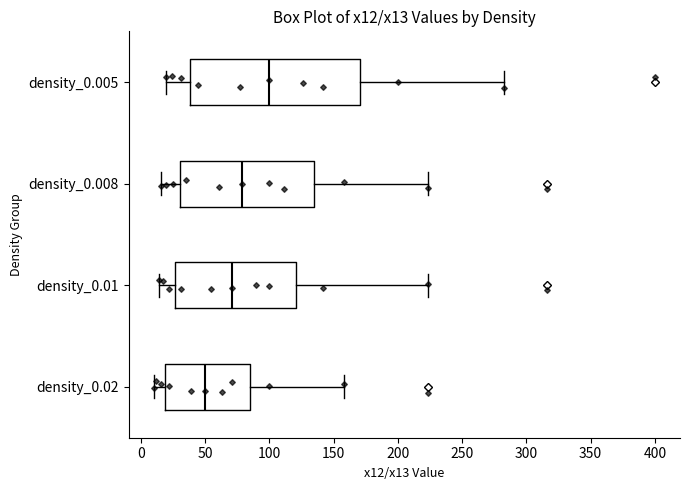

Reading bottom to top, transcribe this box plot: for each box, give where its median line is, the range the box spans, and where its two whiskers end, as read against the x-axis. The values are not printed on the chart, so give them approximately, as read against the axis.

density_0.02: median 50, box 20 to 85, whiskers 10 to 160
density_0.01: median 70, box 25 to 120, whiskers 15 to 225
density_0.008: median 80, box 30 to 135, whiskers 15 to 225
density_0.005: median 100, box 40 to 170, whiskers 20 to 285